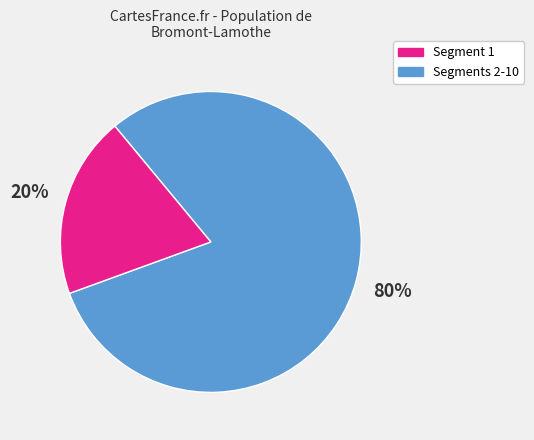

To the nearest percent, what is the average slice percentage?

50%